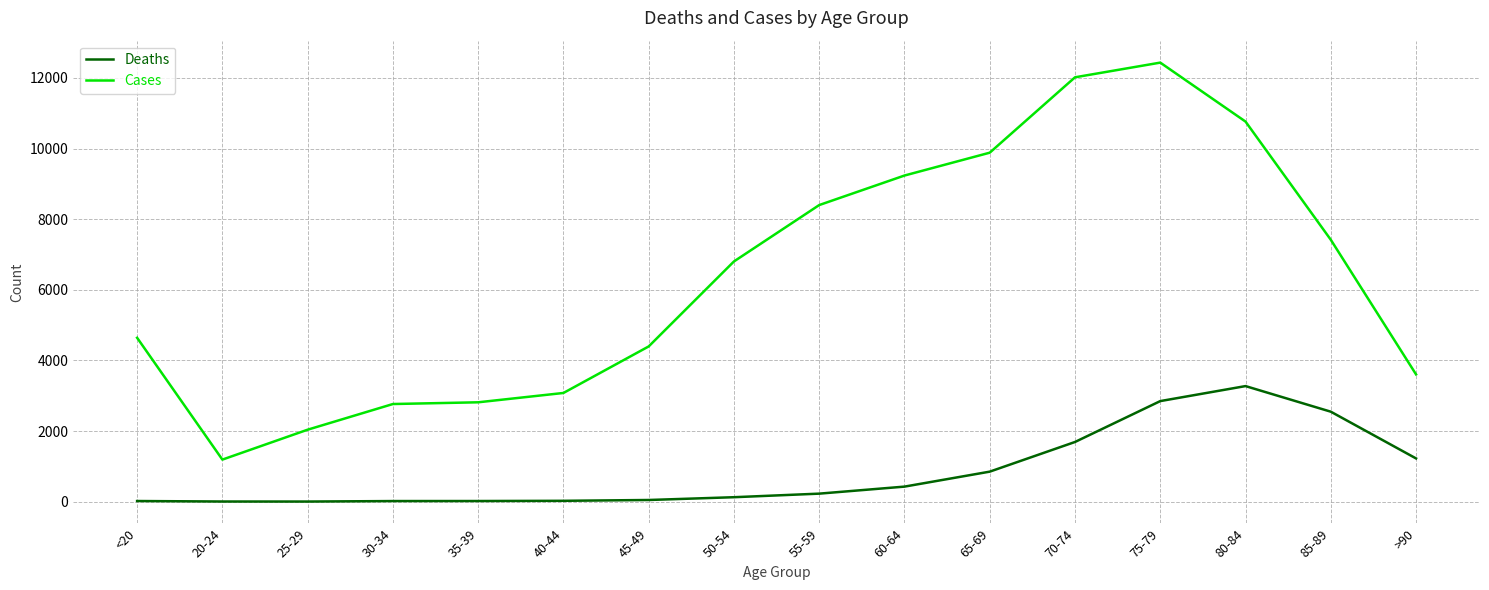

True or false: Cases and Deaths intersect in this chart.

False